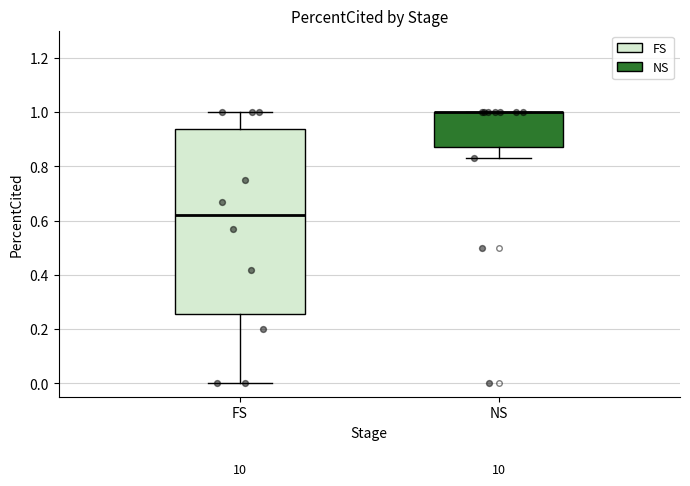

Where is the upper edge of the box for FS on the y-axis? The values are not printed on the chart, so give them approximately, as read against the axis.

0.94